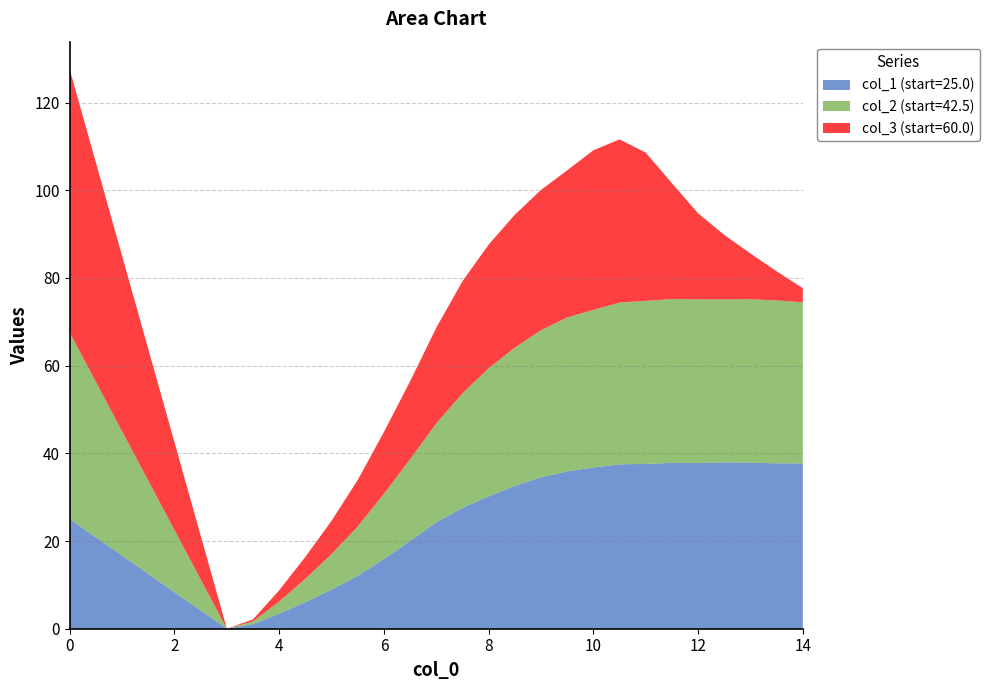

How many values in the col_1 series are below 32?

12